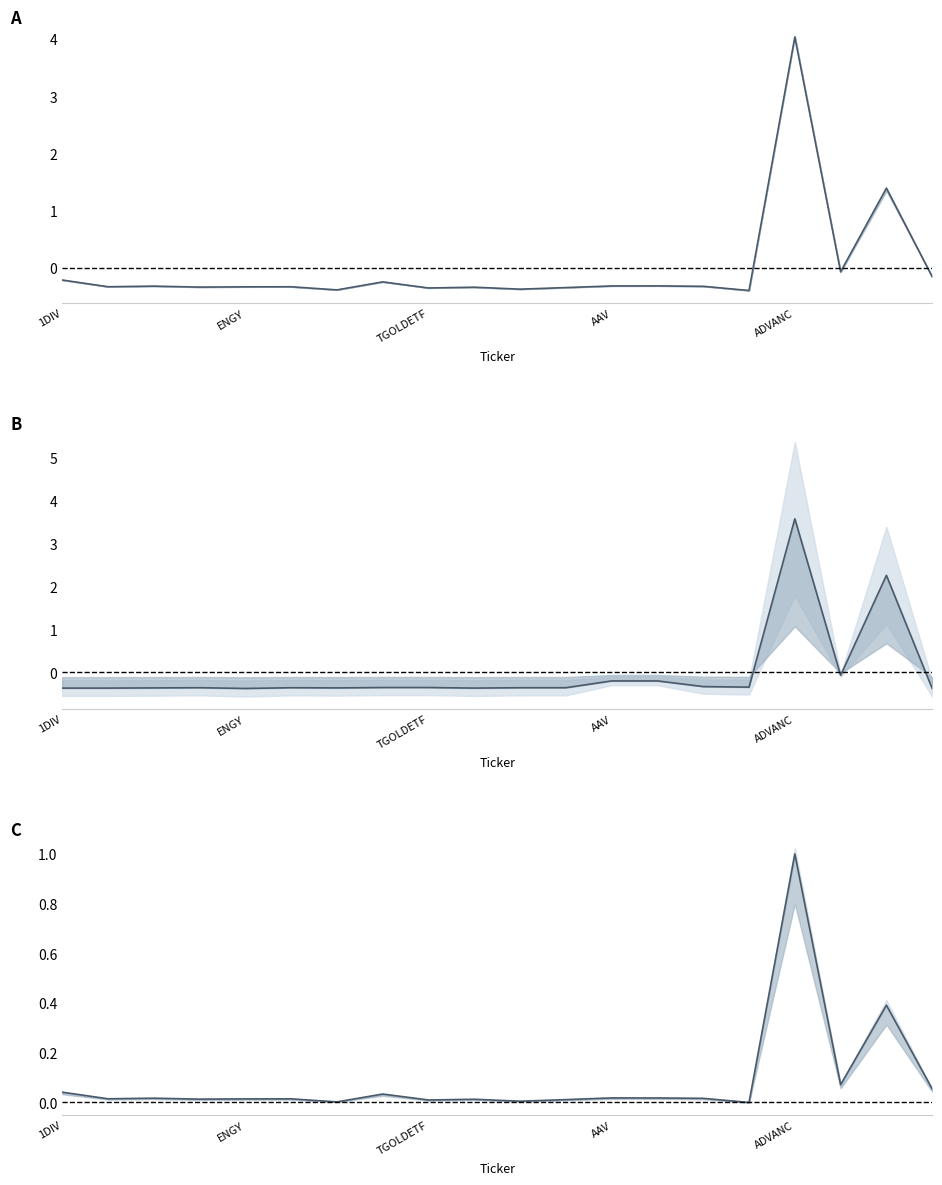

The value of CLOSE at AAV is -0.3. True or false?

True